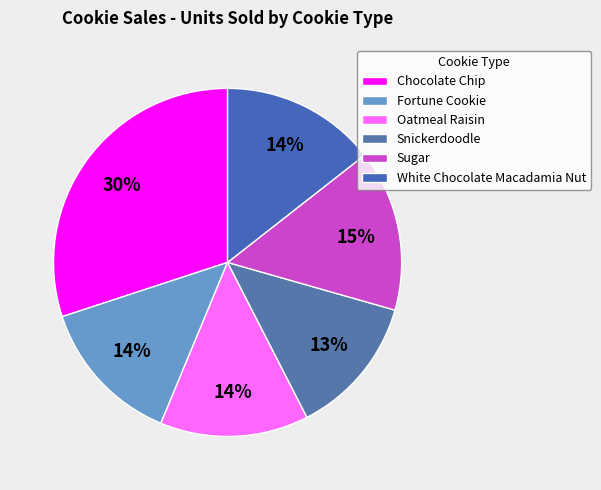

Between Sugar and Oatmeal Raisin, which is larger?

Sugar